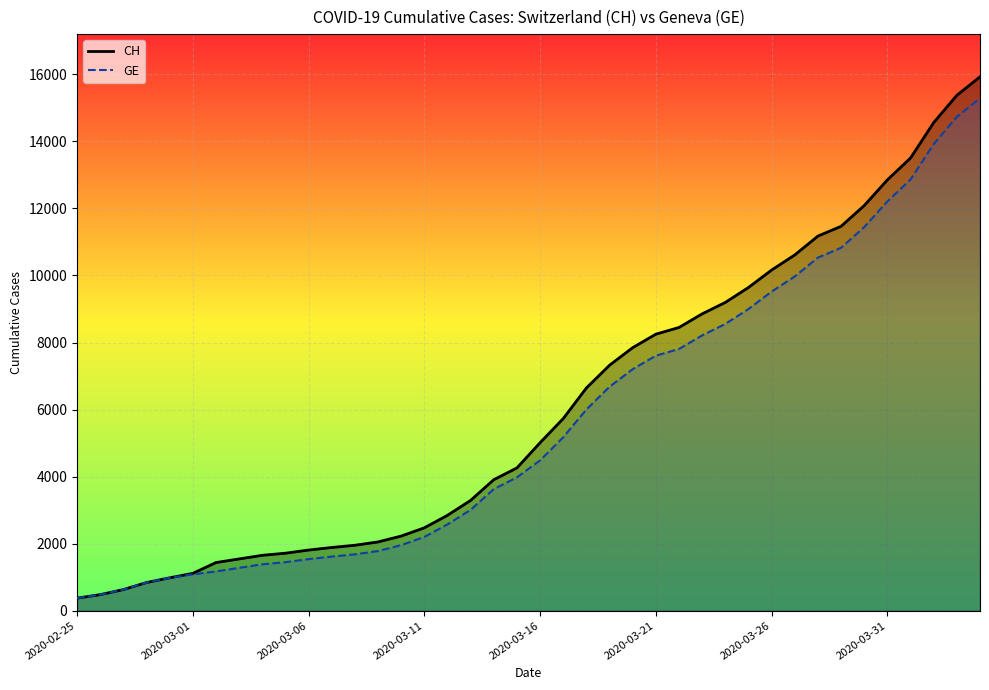

What is the average value of the CH series?

6053